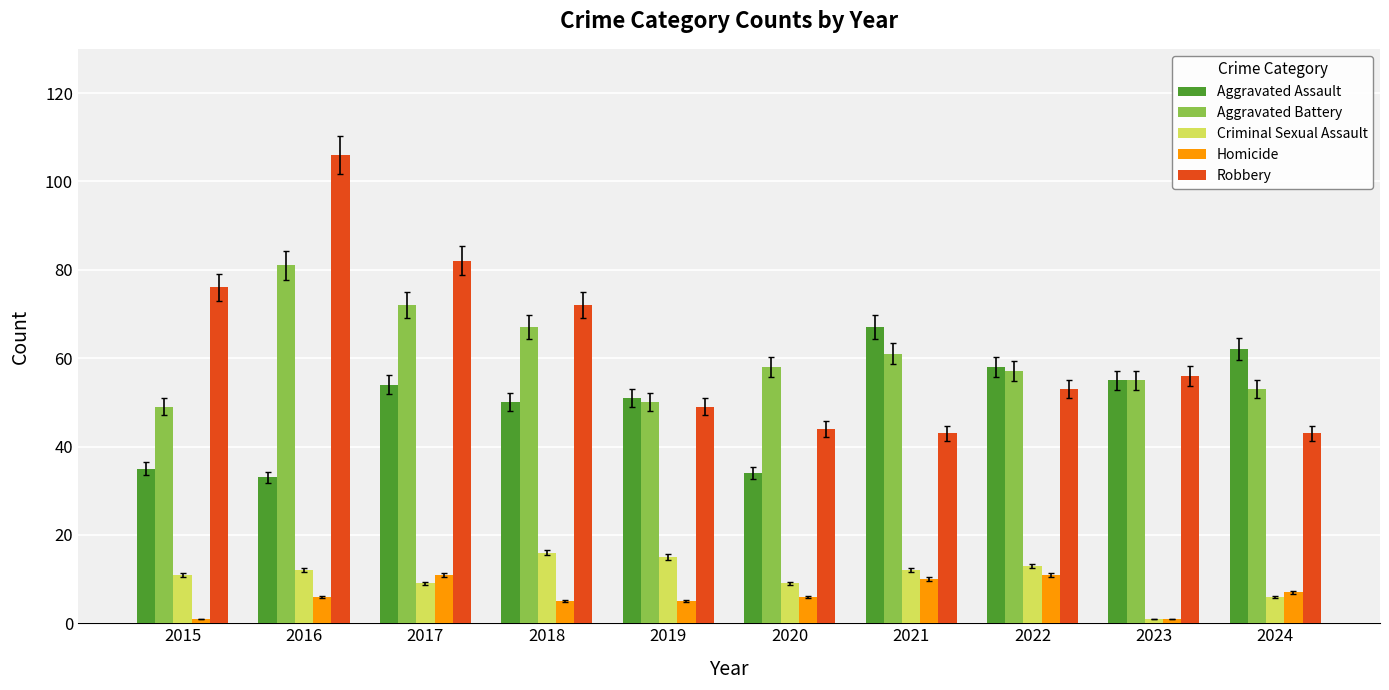

Reading left to right, what are all the values shown in this chart?

Aggravated Assault: 35	33	54	50	51	34	67	58	55	62
Aggravated Battery: 49	81	72	67	50	58	61	57	55	53
Criminal Sexual Assault: 11	12	9	16	15	9	12	13	1	6
Homicide: 1	6	11	5	5	6	10	11	1	7
Robbery: 76	106	82	72	49	44	43	53	56	43